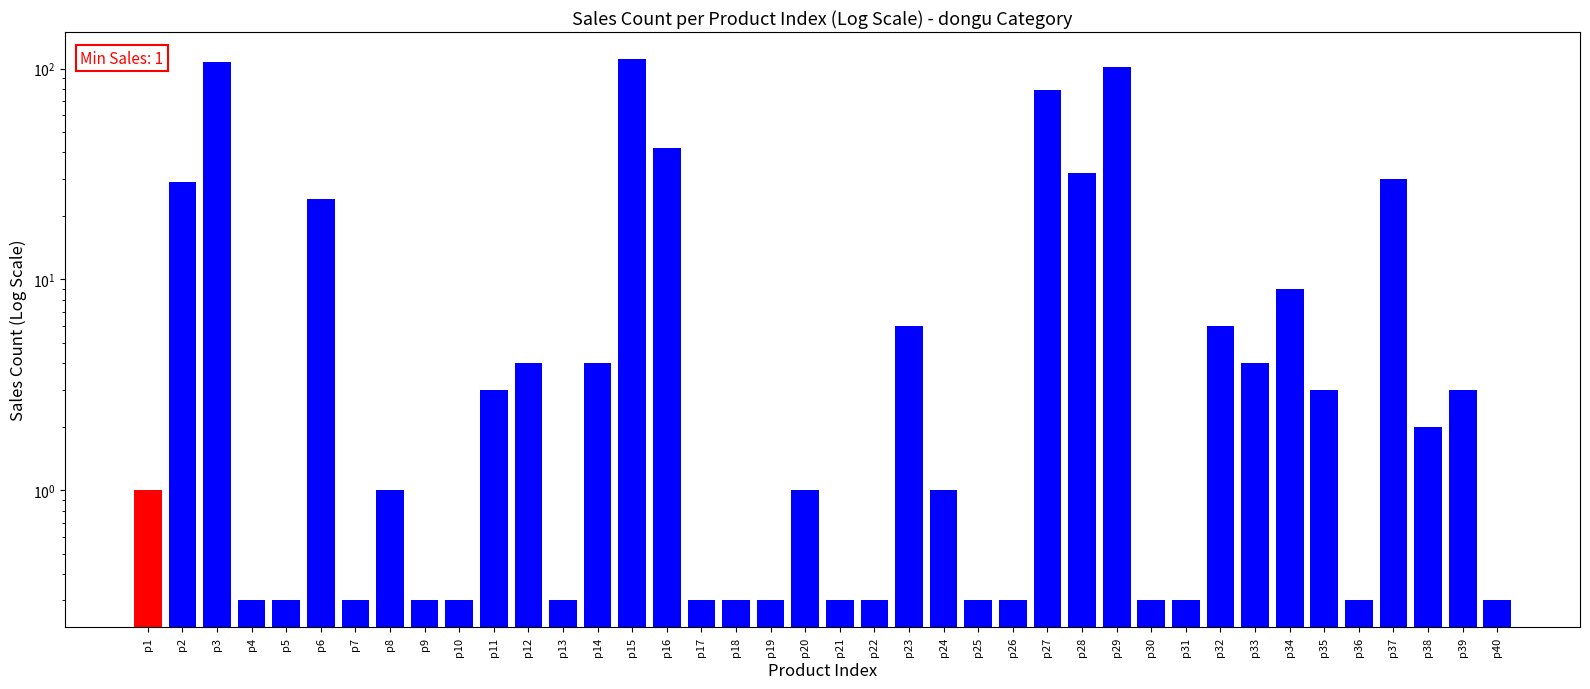

Count the number of values greater than 1.

19